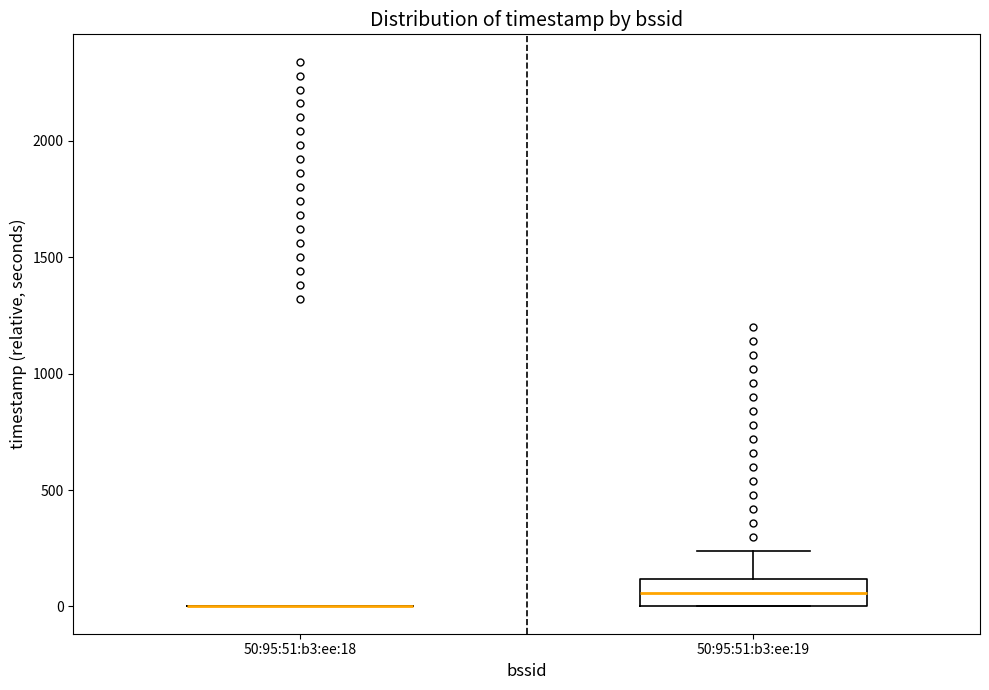

Comparing the boxes themselves (not the whiskers), which one is the tallest?

50:95:51:b3:ee:19